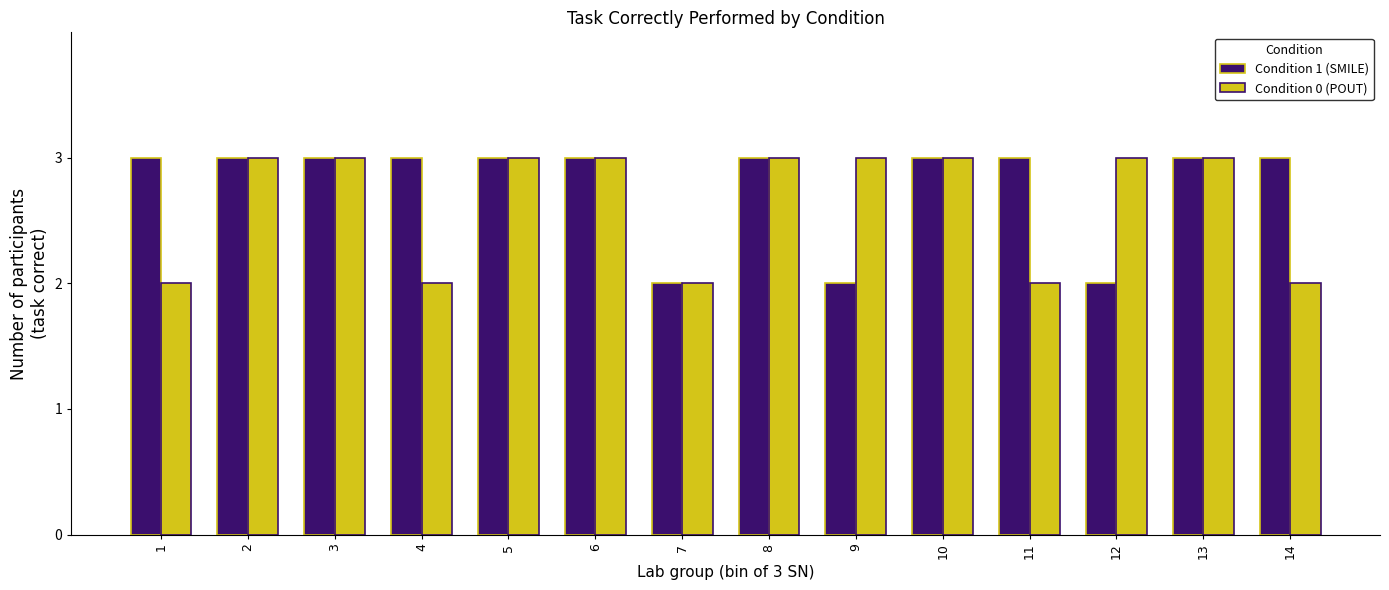

Read the Condition 0 (POUT) value at 13.

3